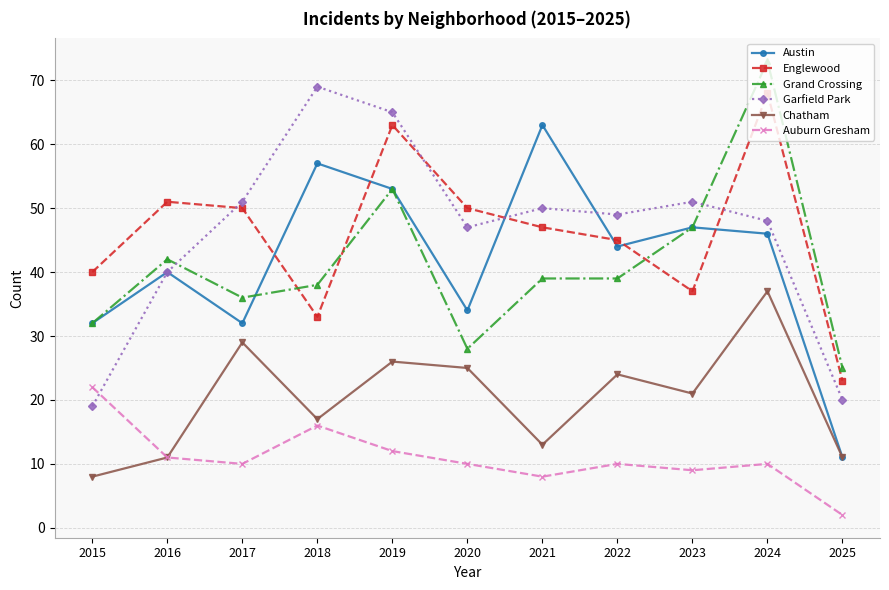

True or false: Garfield Park and Chatham cross at least once.

False